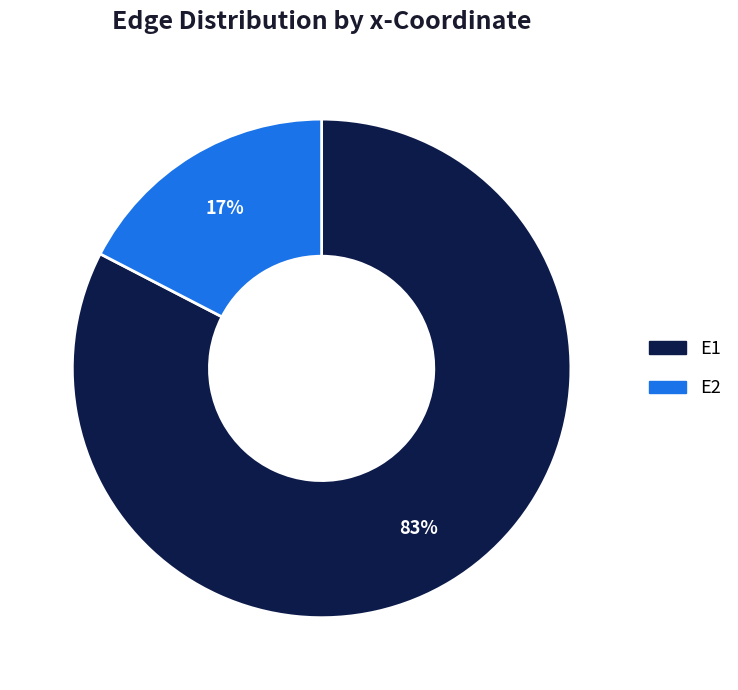

Is there any slice that represents more than half of the pie?

Yes